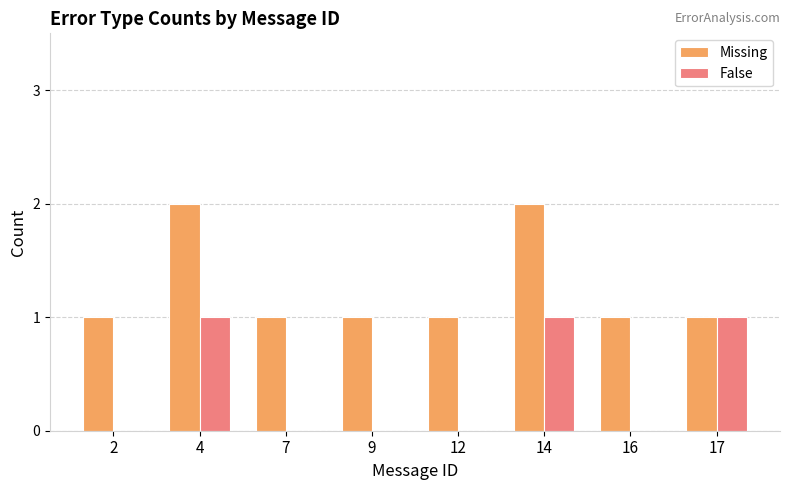

Are the bars horizontal?

No